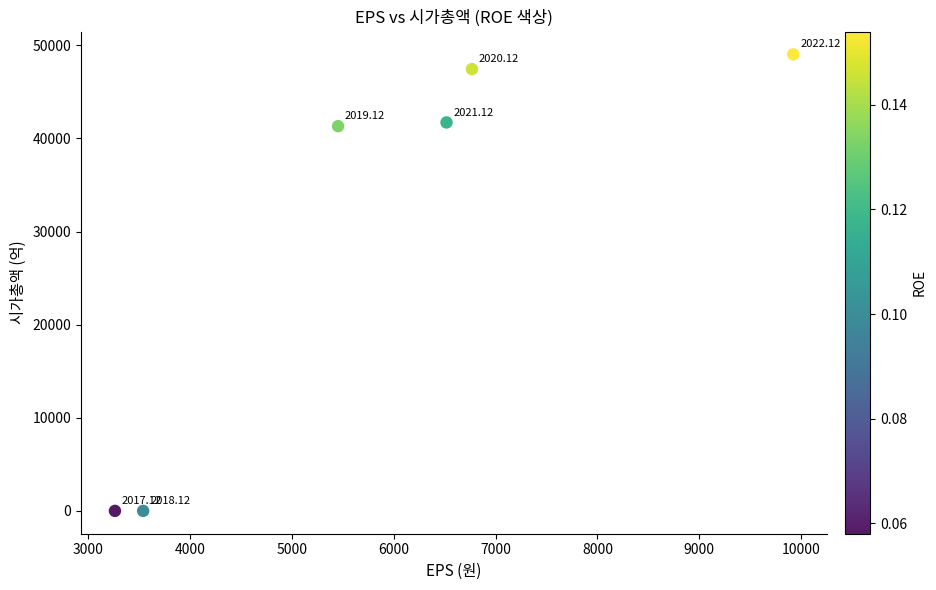

What is the average X value?

5910